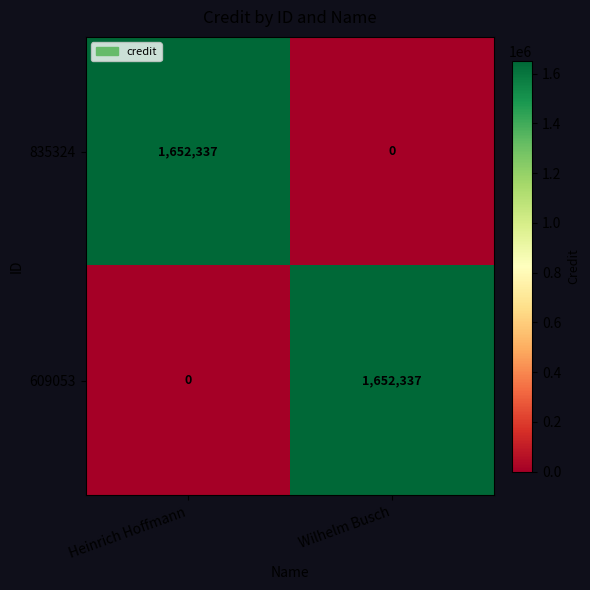

What is the total value across all series at Heinrich Hoffmann?

1652337